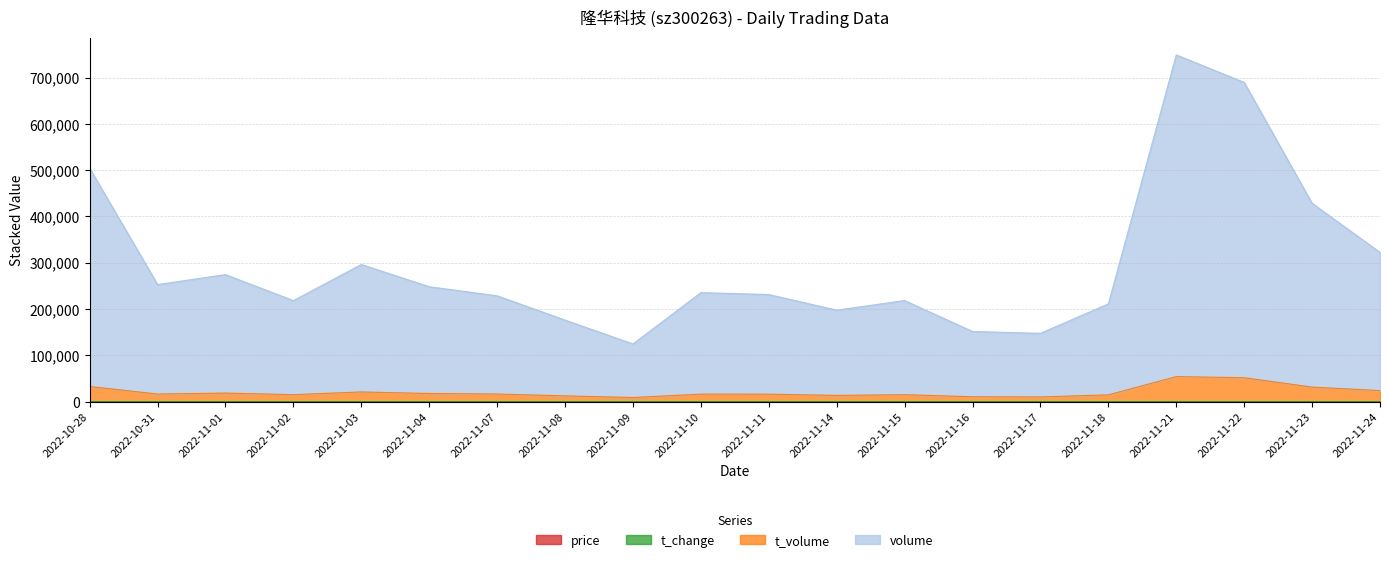

Does the chart display data point markers on the line(s)?

No